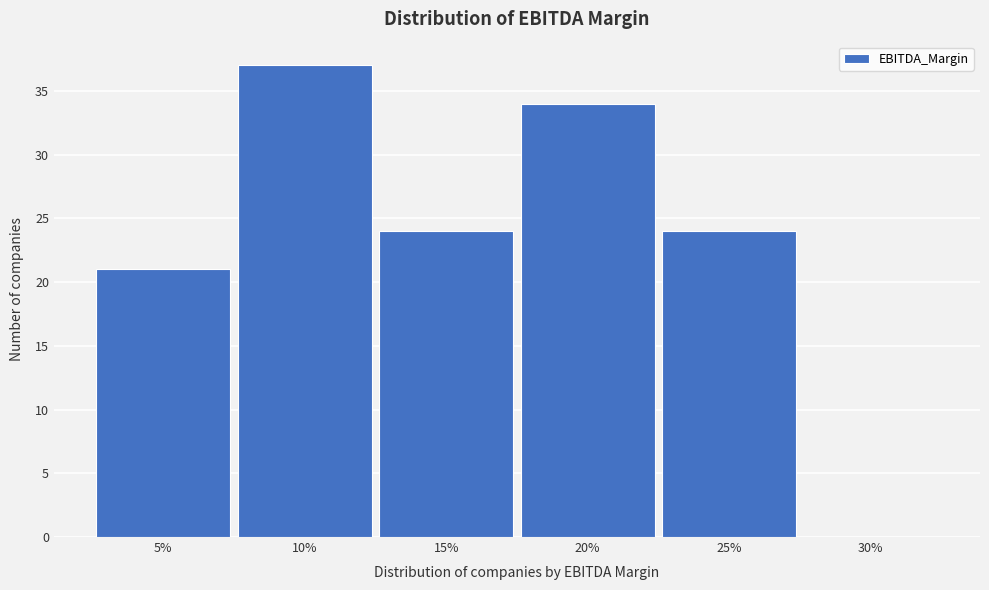

Reading left to right, what are all the values shown in this chart?

5%=21	10%=37	15%=24	20%=34	25%=24	30%=0